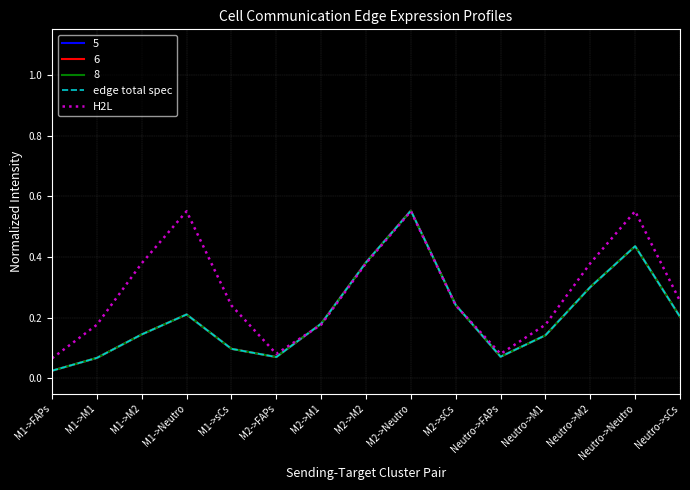

Is this an area chart (filled region under the line)?

No